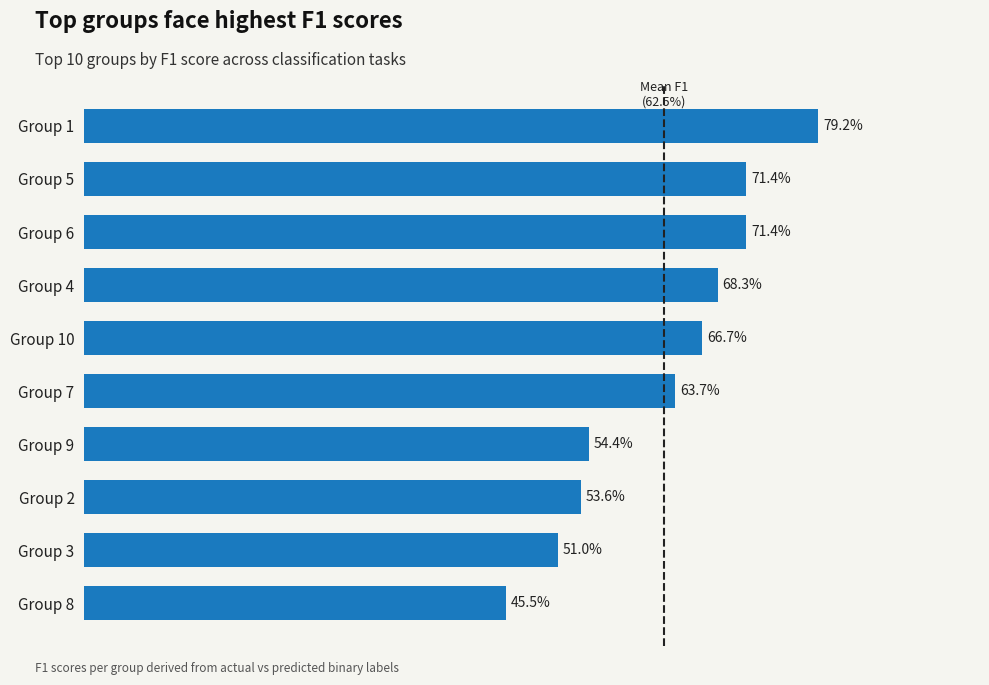

What is the smallest value displayed?

0.5